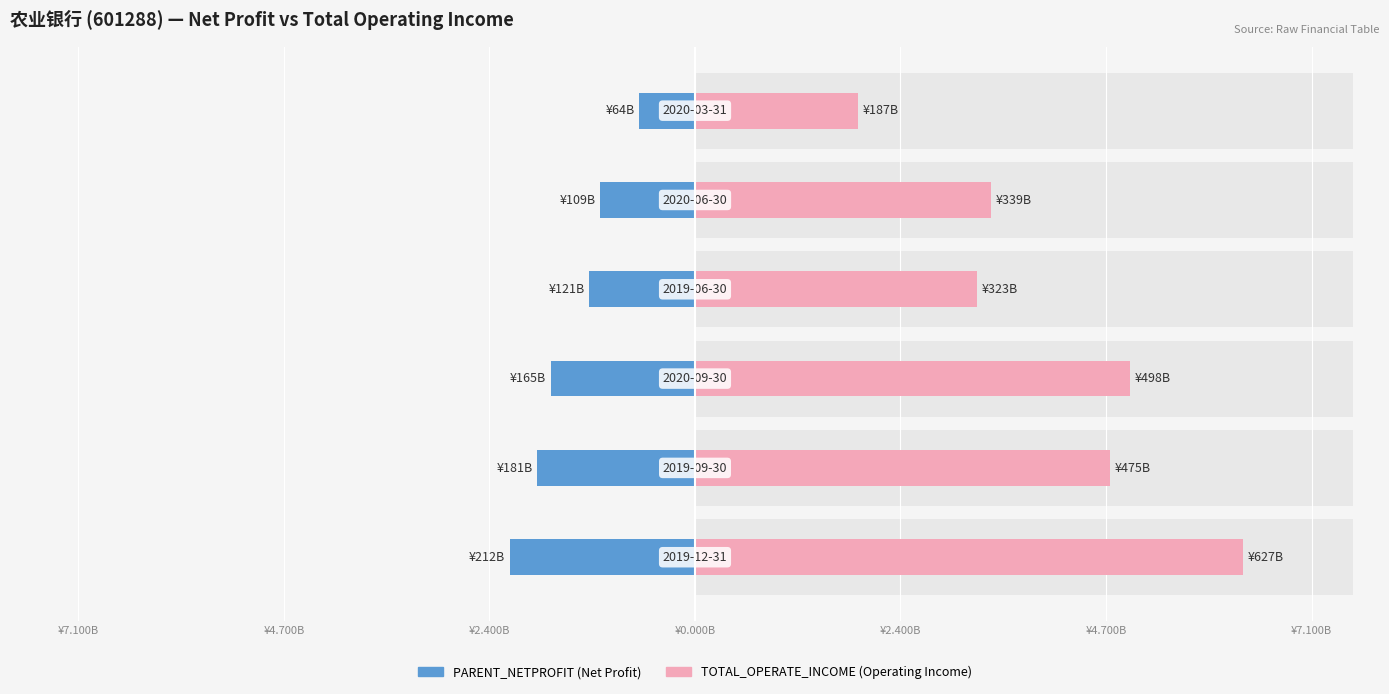

True or false: PARENT_NETPROFIT has a value of -1.1 at ¥4.700B.

False